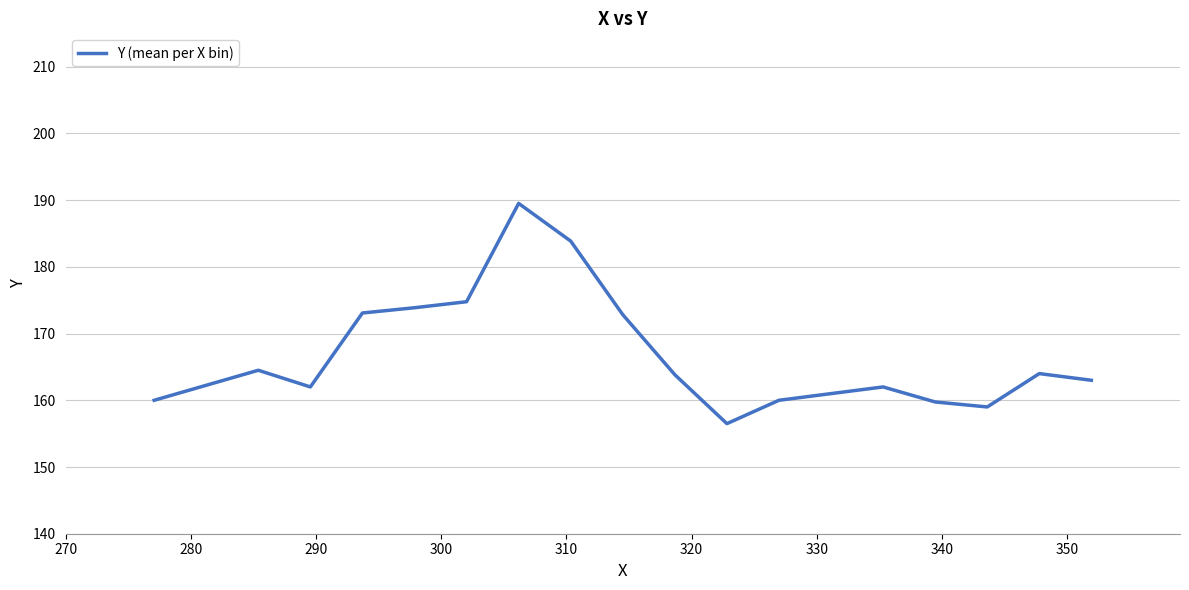

Does the chart have visible grid lines?

Yes